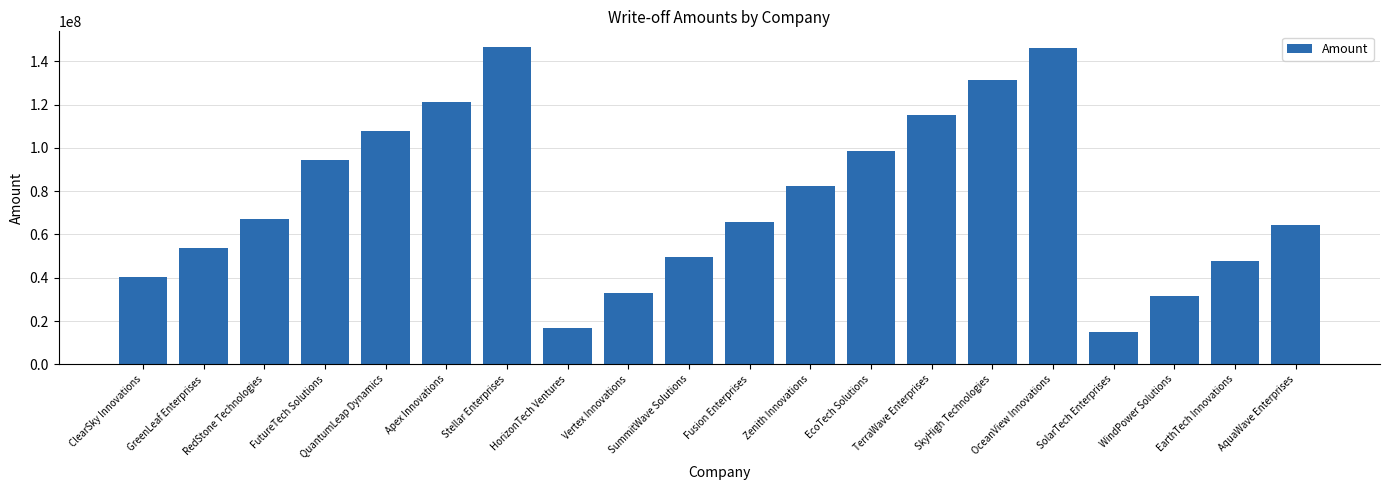

Between ClearSky Innovations and Fusion Enterprises, which is larger?

Fusion Enterprises